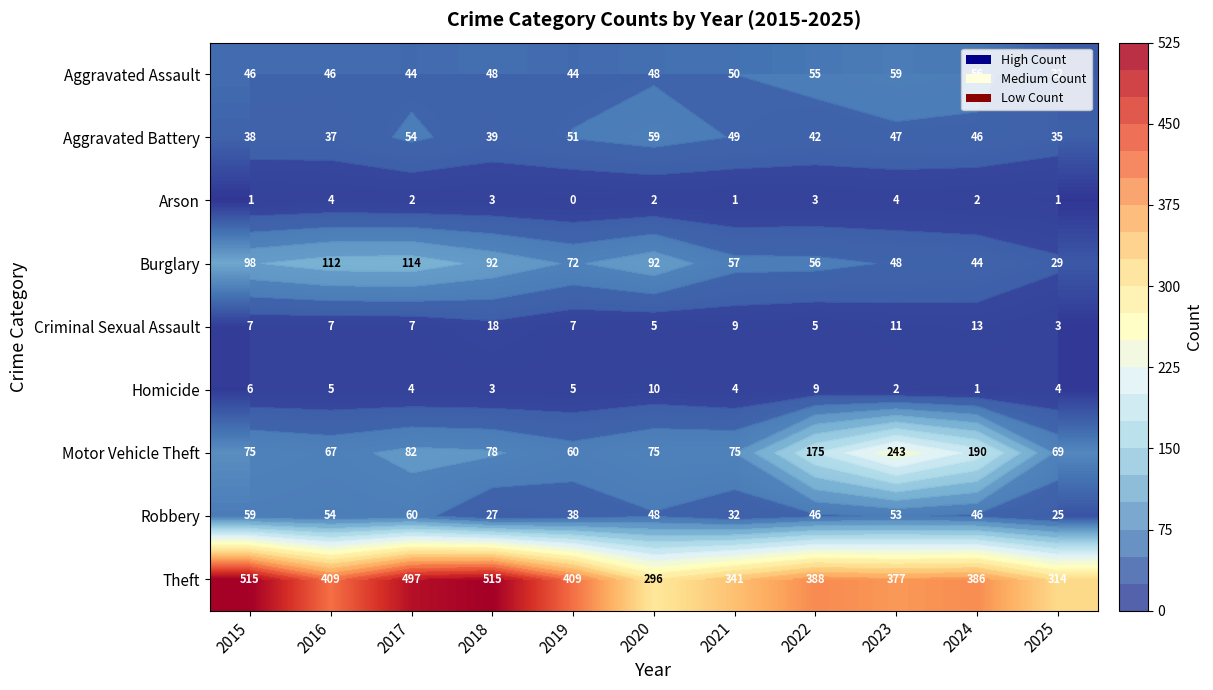

At which label does Arson reach its minimum?

2019